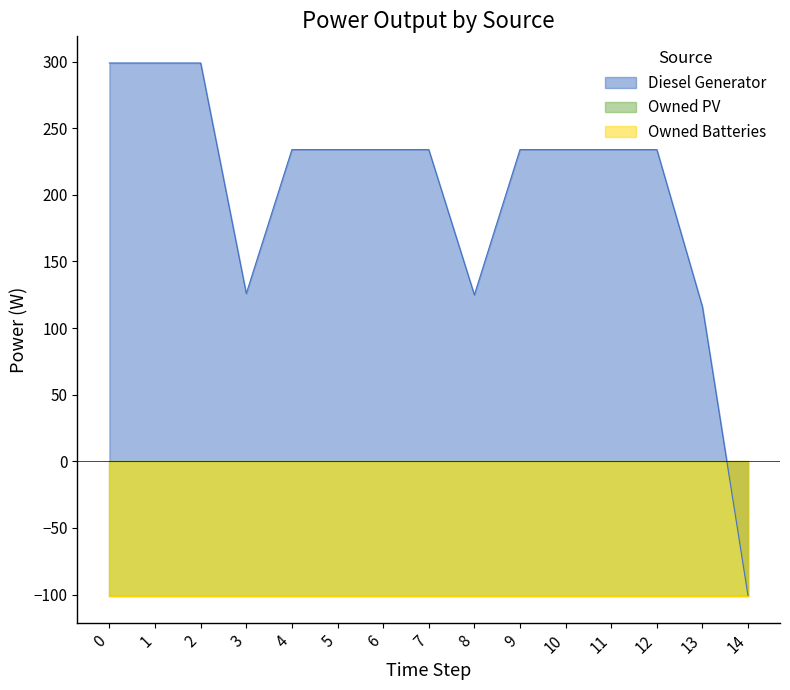

Where is Diesel Generator nearest to the value 98?

13